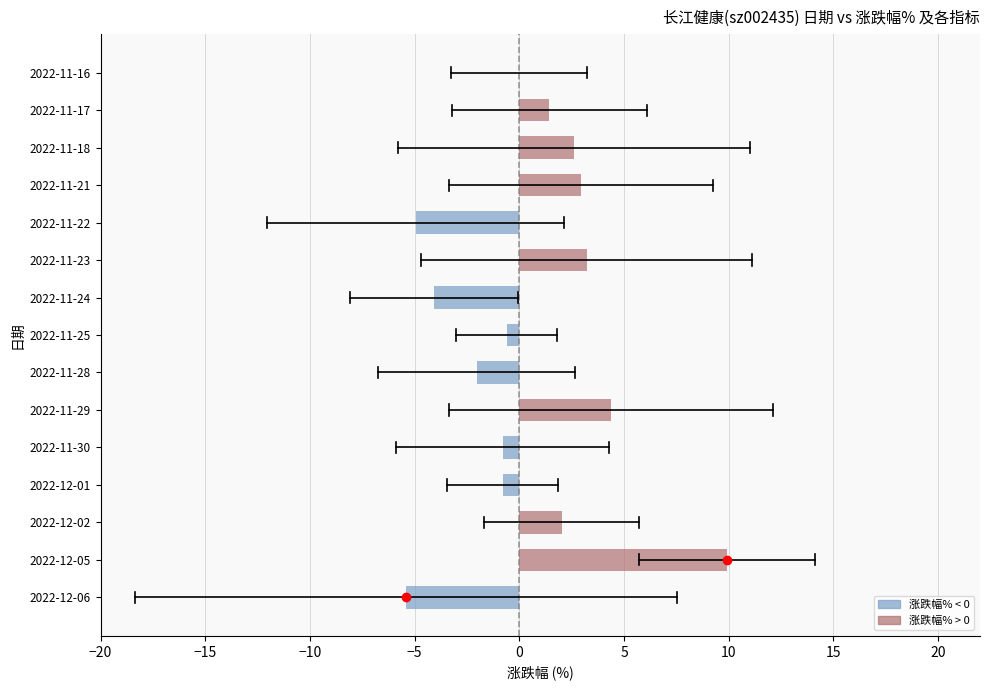

What is the sum of all values?

7.8